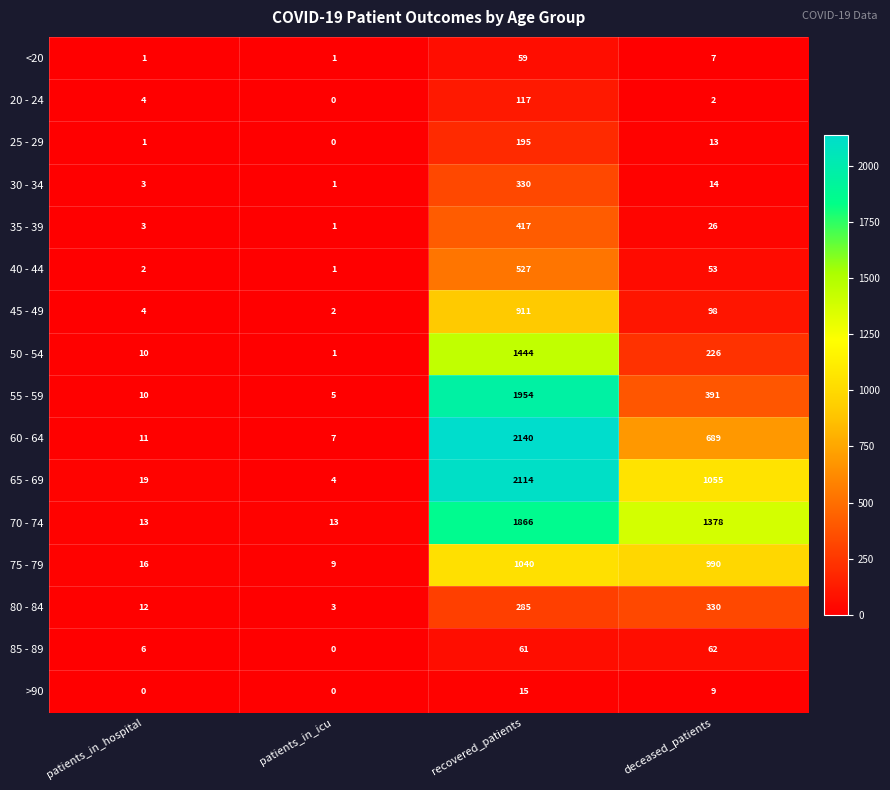

Which series has the largest range (max minus min)?

60 - 64